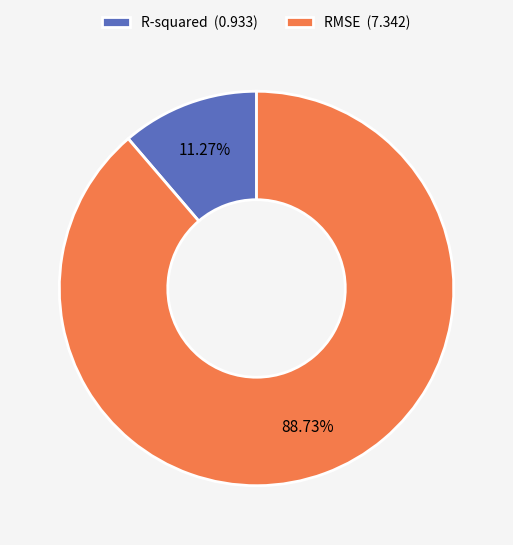

What percentage is the R-squared slice, to the nearest percent?

11%